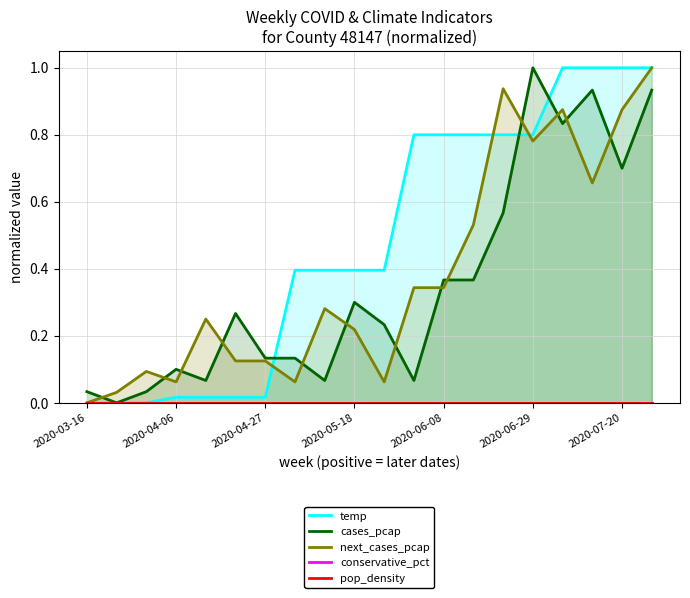

True or false: cases_pcap has a value of 1.0 at 2020-06-29.

True